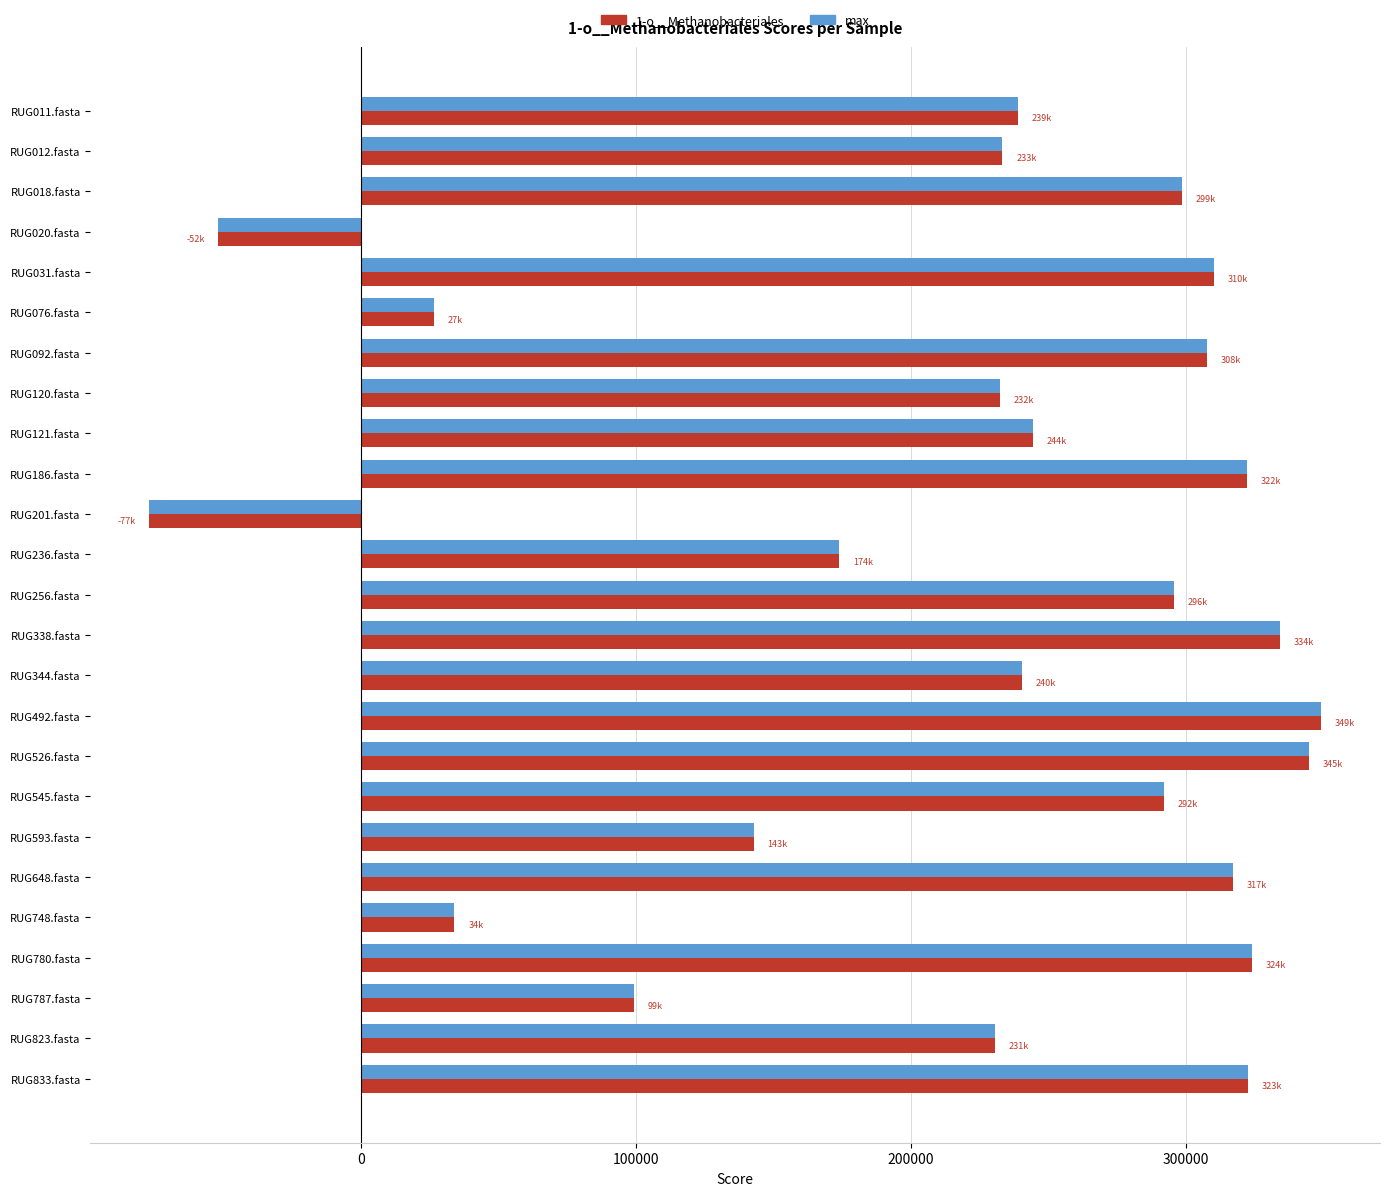

Is the value of max at RUG648.fasta greater than the value of 1-o__Methanobacteriales at RUG120.fasta?

Yes